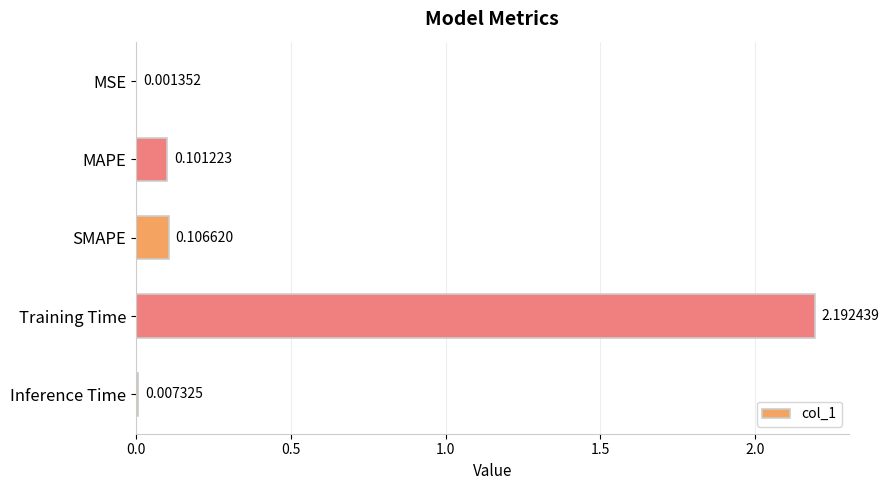

What is the sum of all values?

2.4